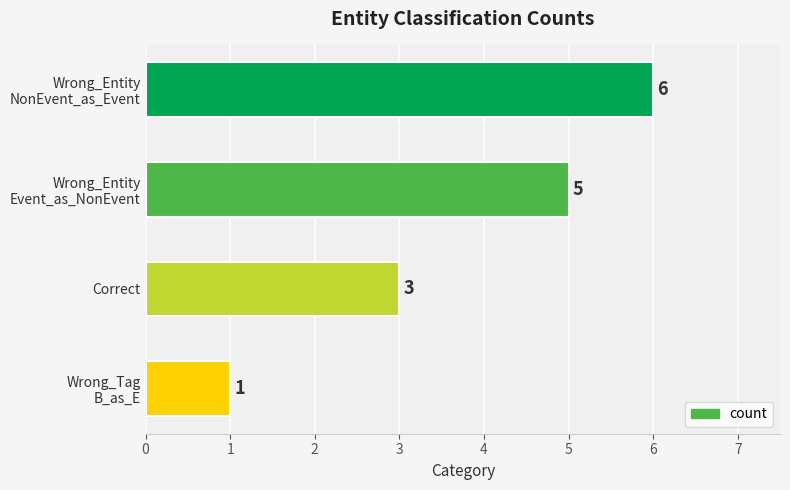

Is it true that the value at Correct is 2?

False